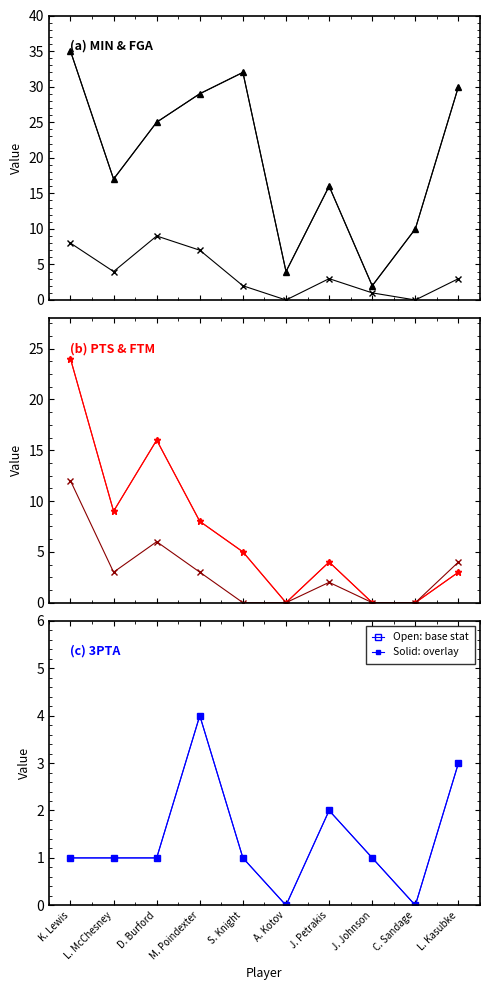

What position from the left is J. Petrakis?

7